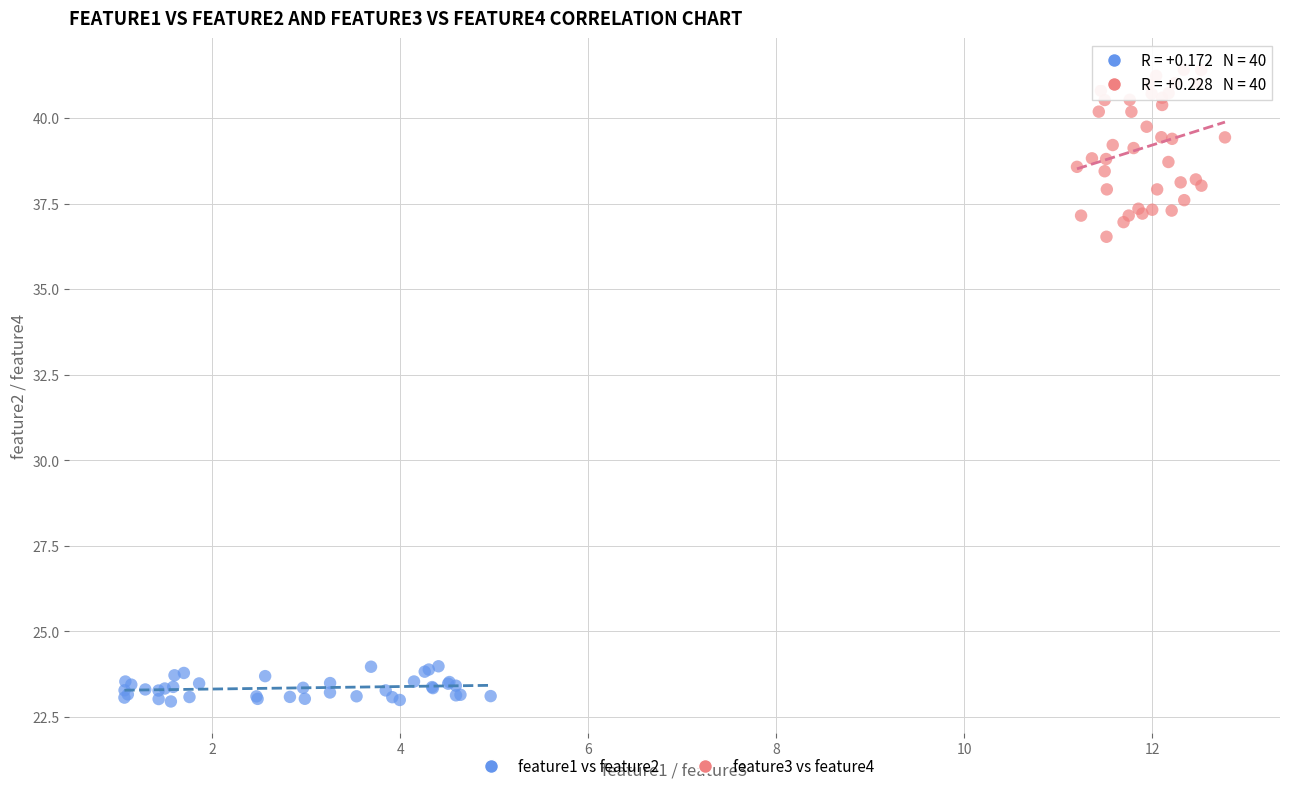

What are all the series names shown in the legend?

feature1 vs feature2, feature3 vs feature4